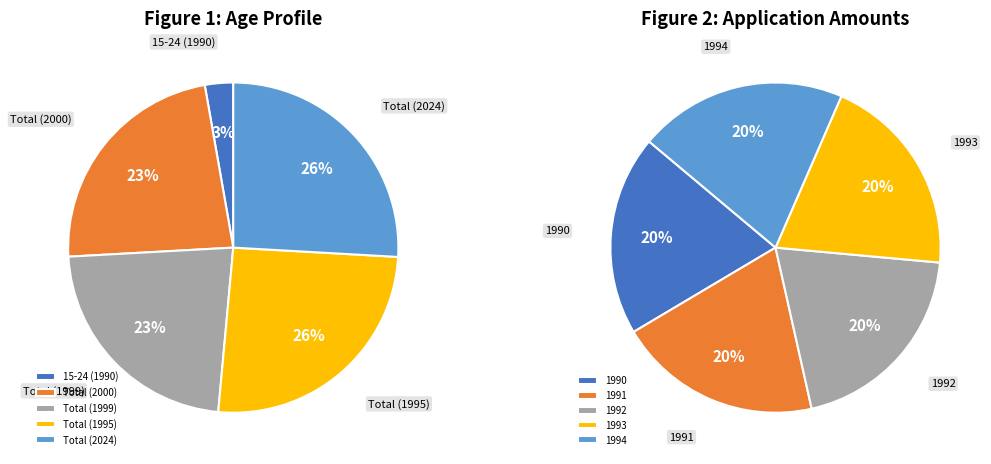

How many segments does this pie chart have?

5